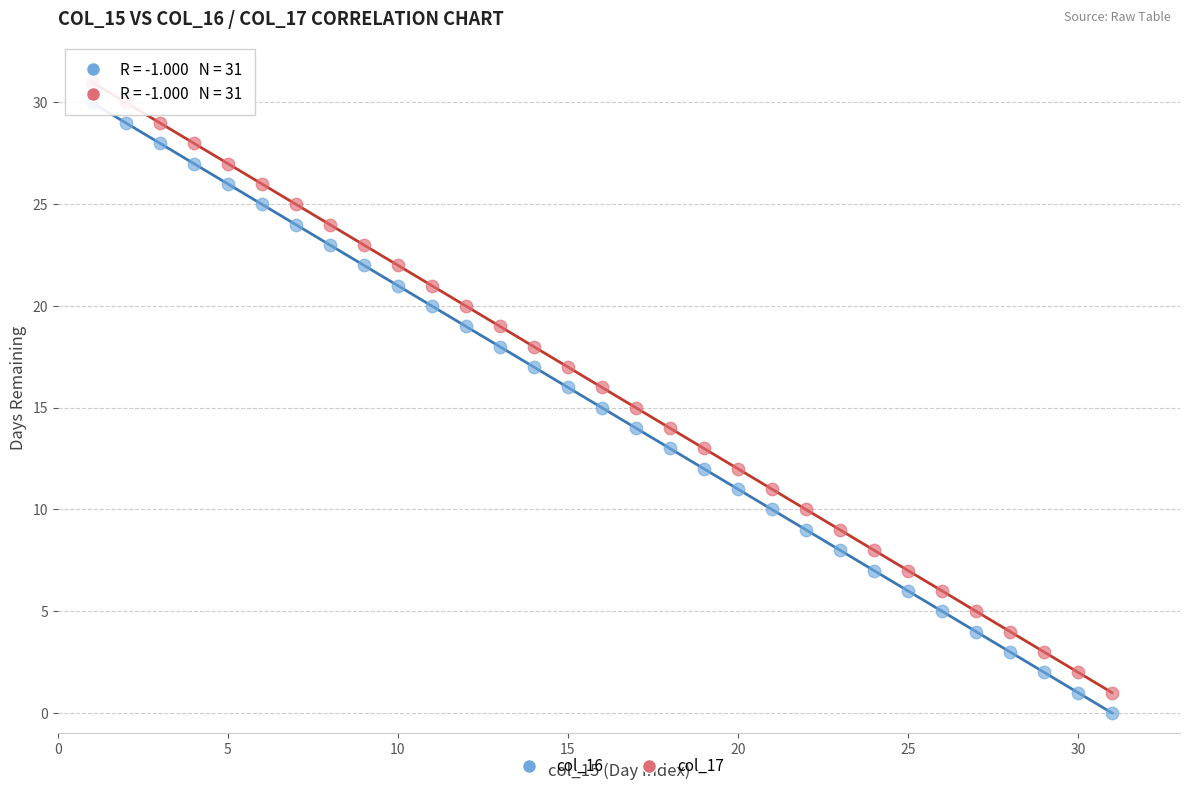

What are all the series names shown in the legend?

col_16, col_17